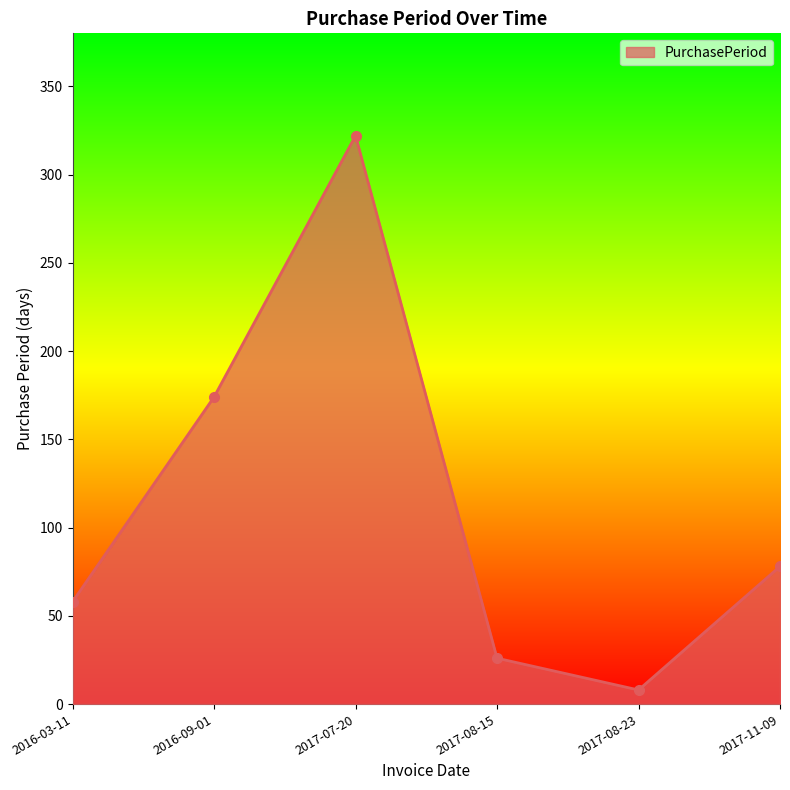

Which category has the highest value across all series?

2017-07-20